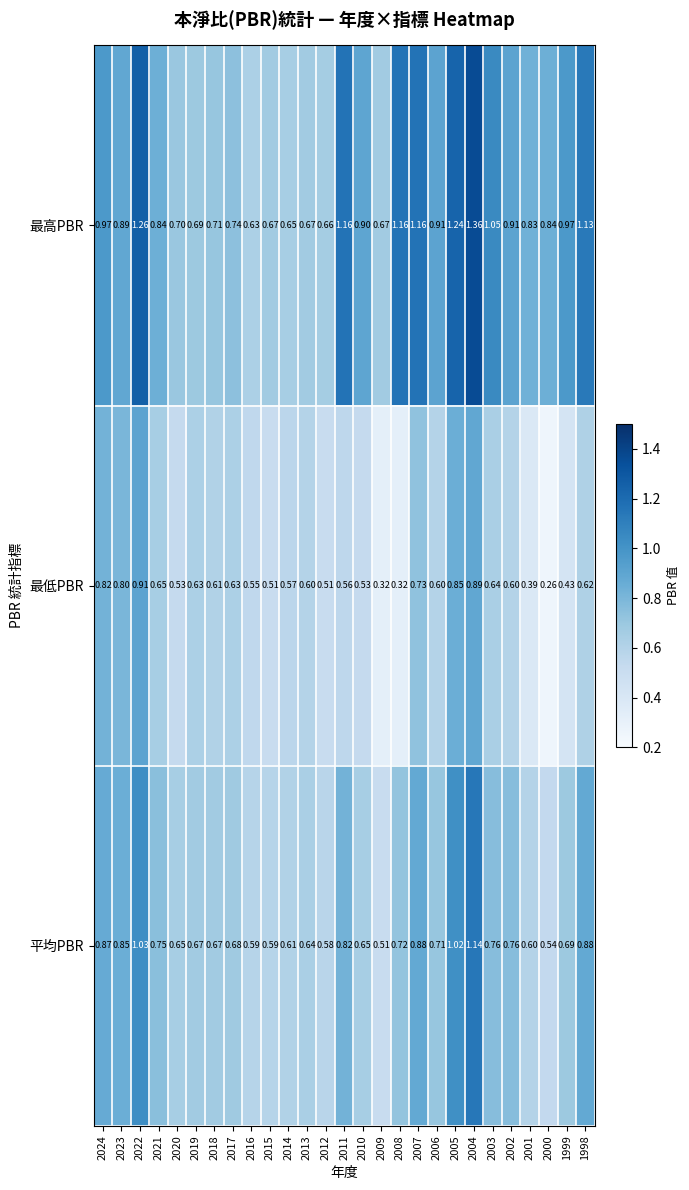

Which series changed the most between 2002 and 1999?

最低PBR